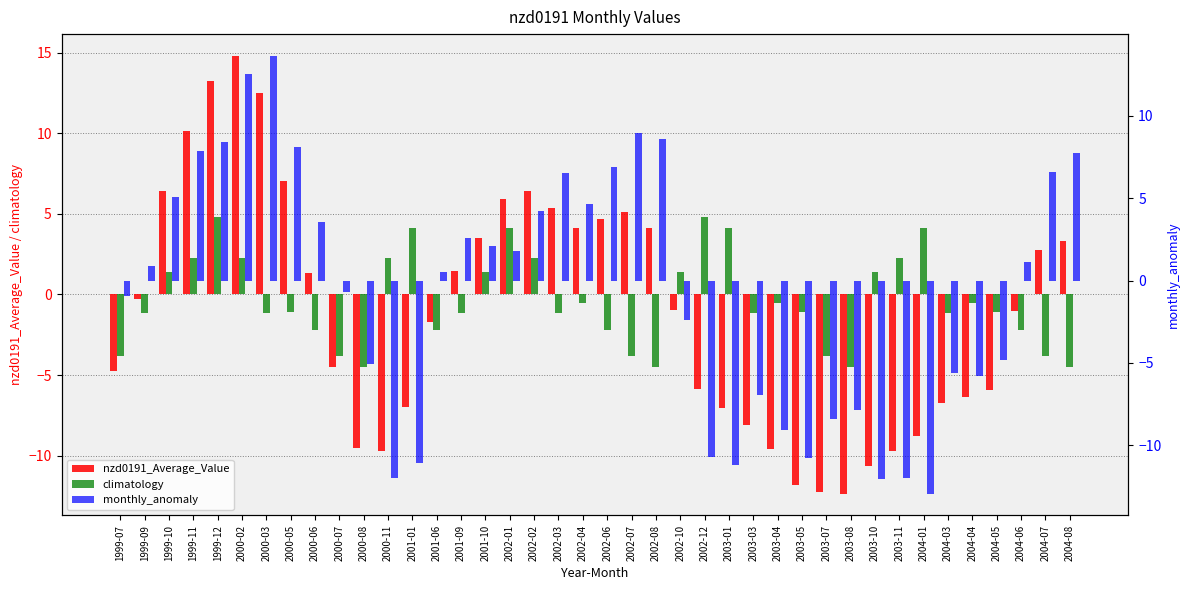

Between 1999-09 and 2002-07, which series saw the biggest shift?

monthly_anomaly